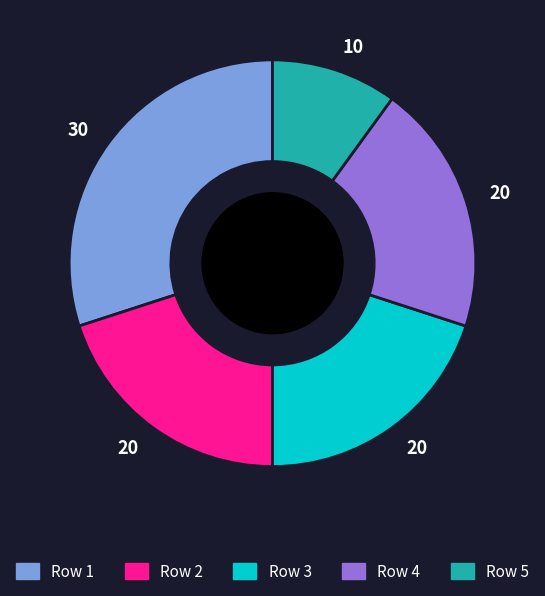

What is the ratio of the value at Row 3 to the value at Row 2?

1.0